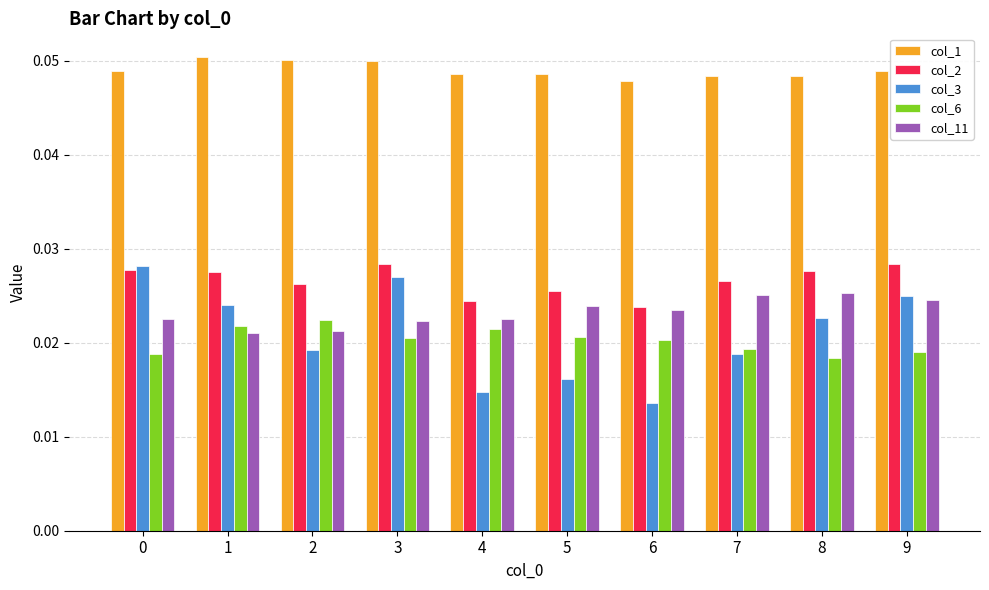

At 8, list the series in order from largest to smallest.

col_1, col_2, col_11, col_3, col_6